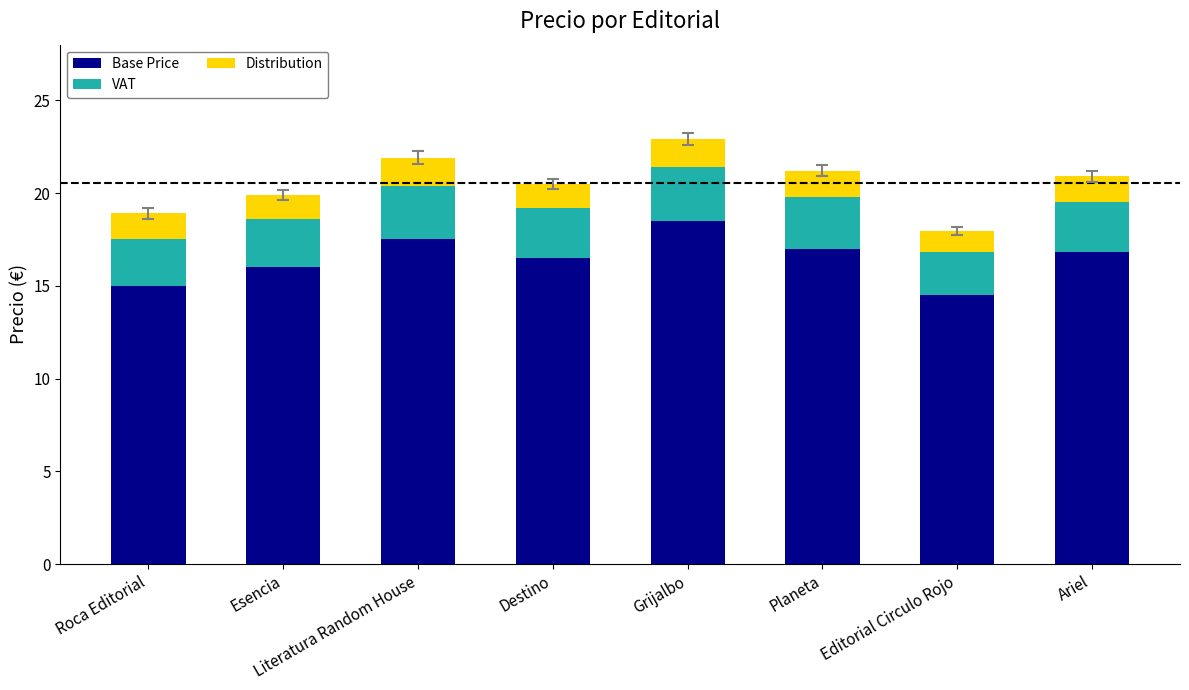

Read the Base Price value at Literatura Random House.

17.5